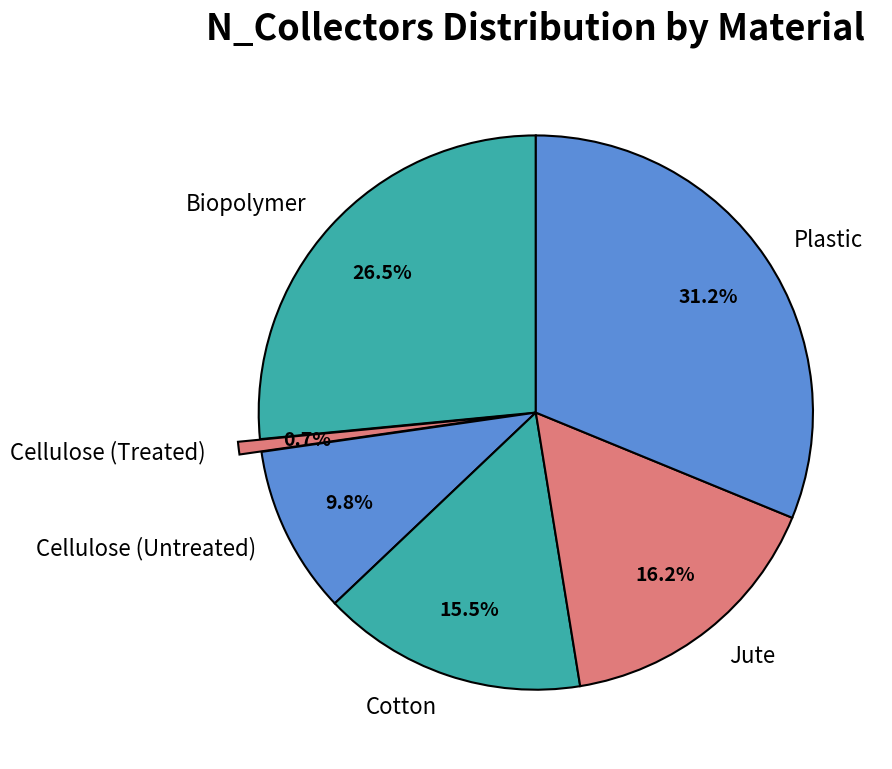

Which category has the biggest portion of the pie?

Plastic